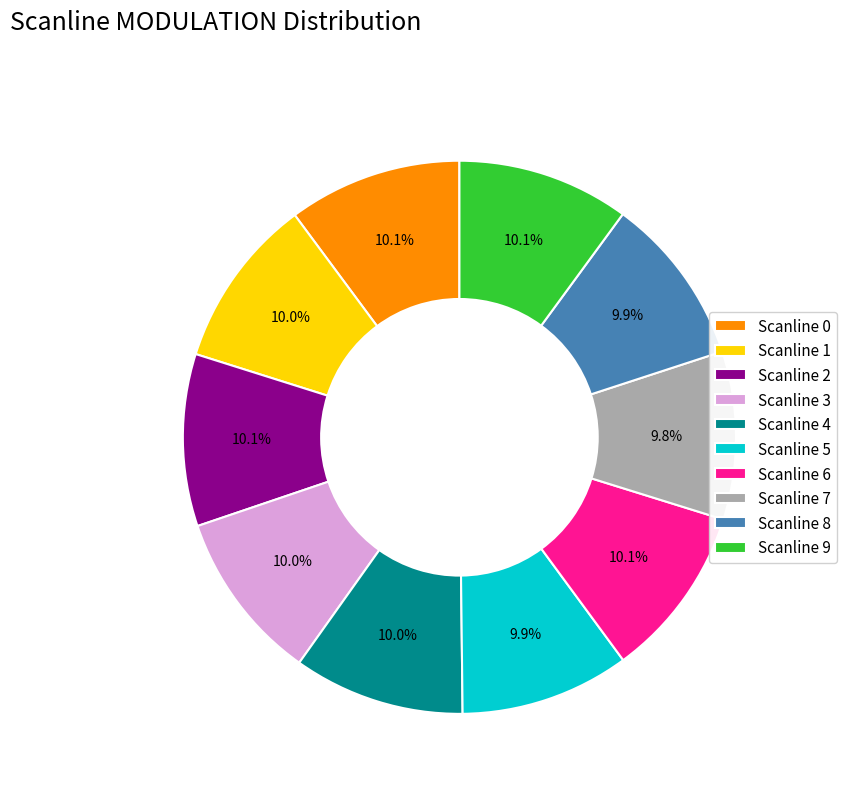

Is the sum of Scanline 1 and Scanline 7 greater than half?

No